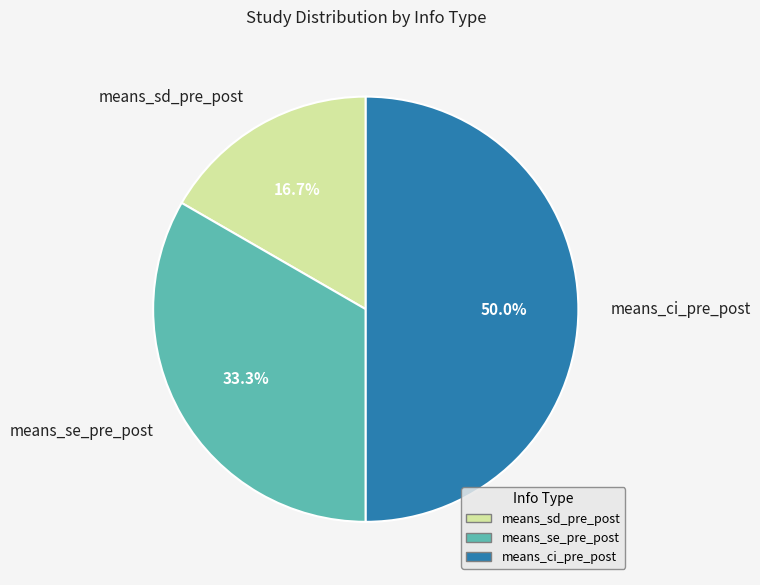

To the nearest percent, what is the average slice percentage?

33%